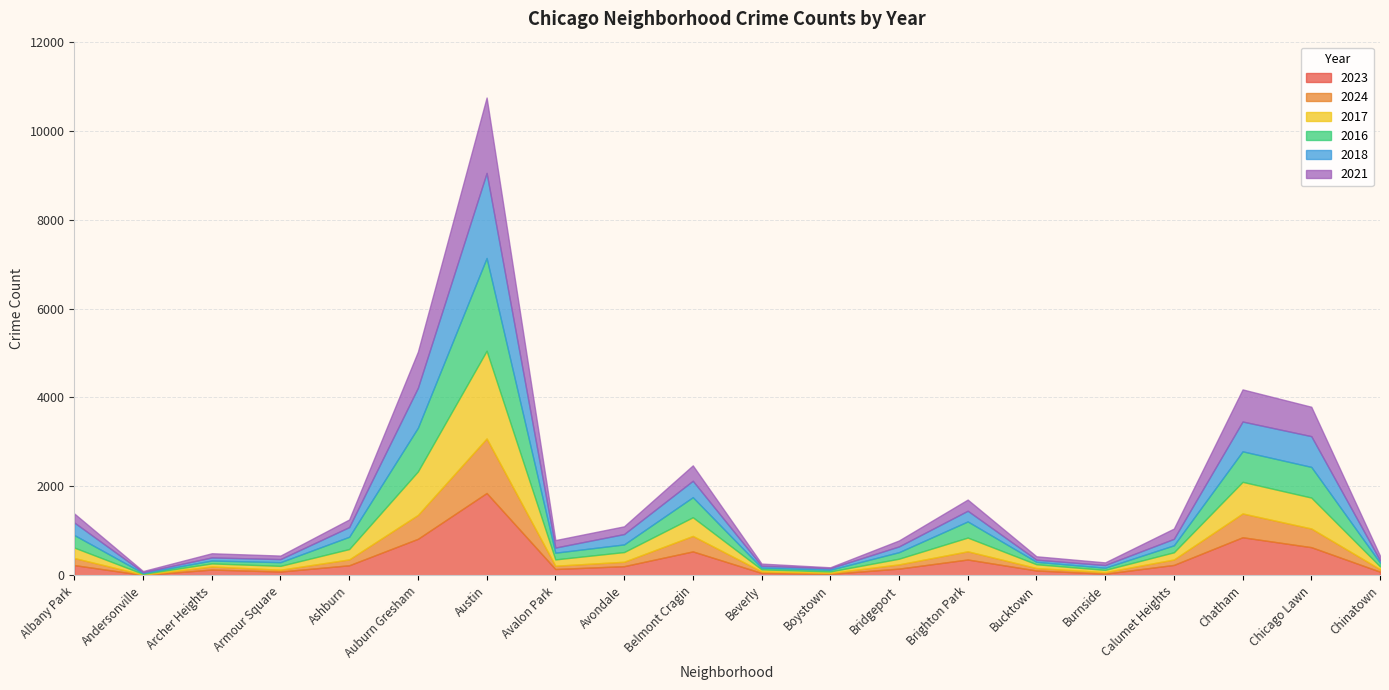

How many intersections are there between 2018 and 2017?

6